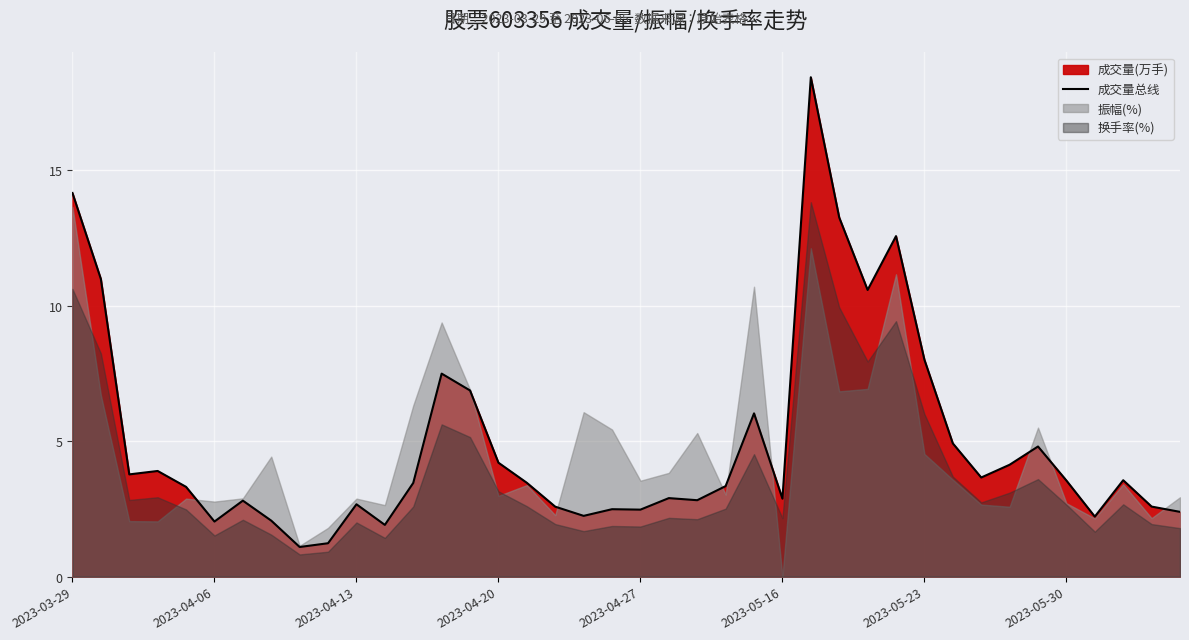

What is the value of the 21st point from the left?

2.5